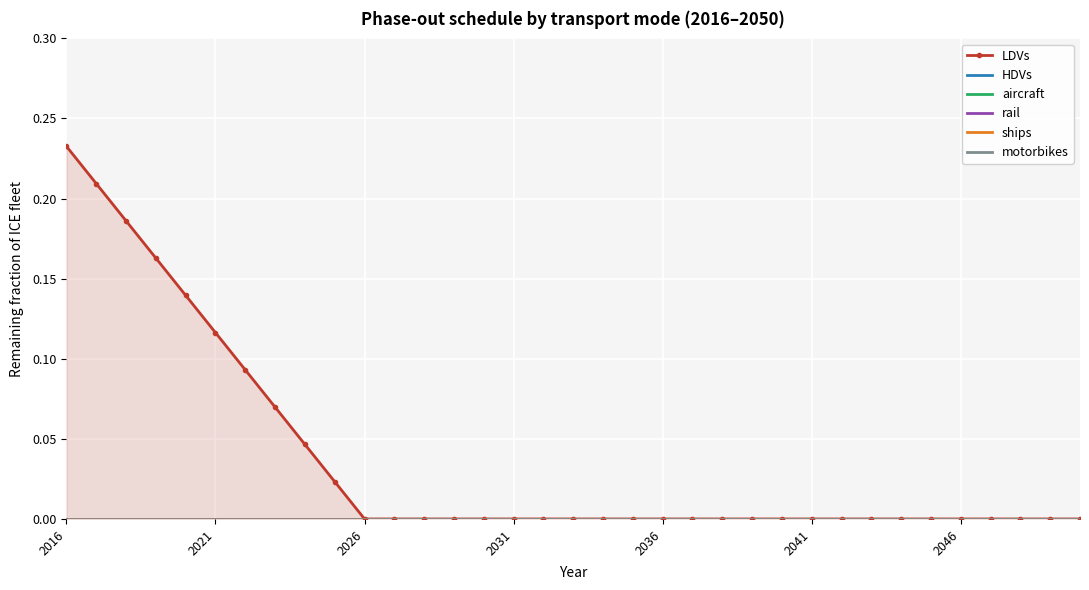

List the series in order of their peak value, highest first.

LDVs, HDVs, aircraft, rail, ships, motorbikes